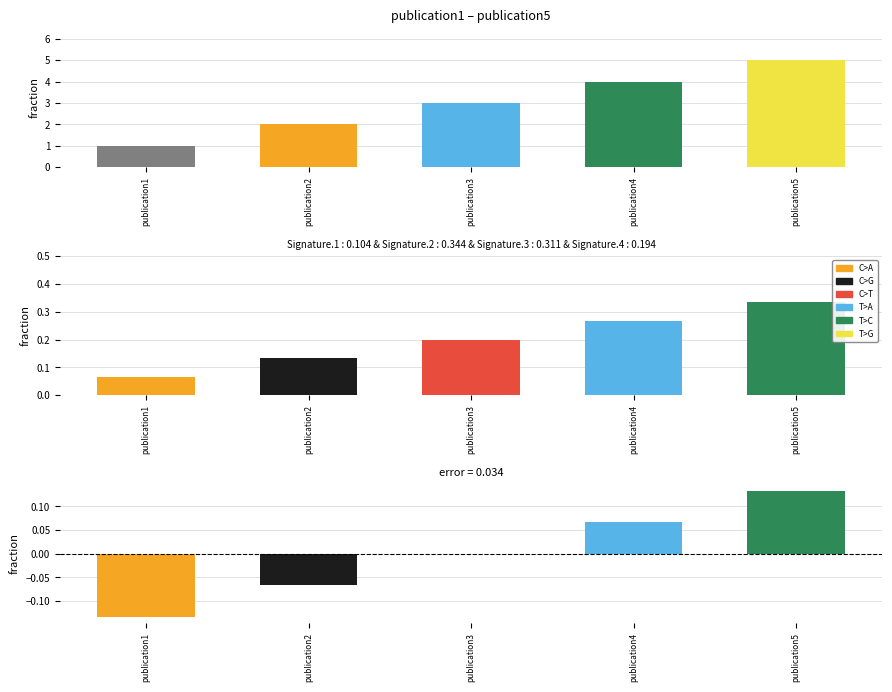

Rank the categories by value from lowest to highest.

publication1, publication2, publication3, publication4, publication5